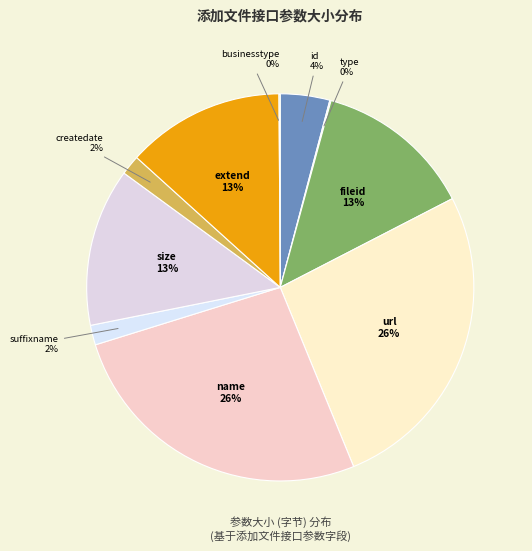

To the nearest percent, what is the difference between the largest and smallest slice percentages?

26%